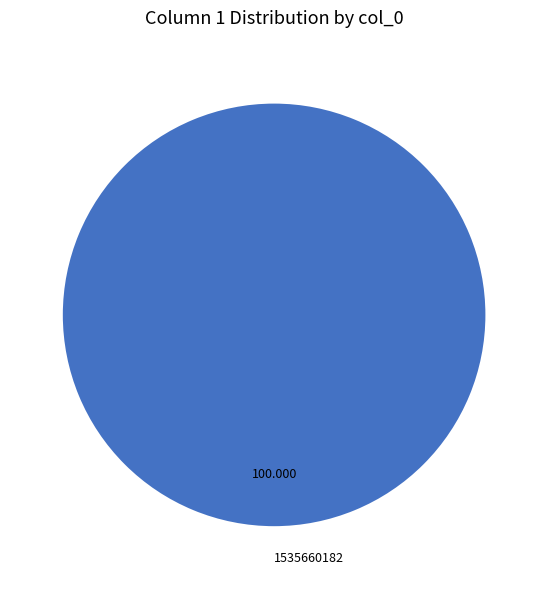

Does 1535660182 account for over 50% of the chart?

Yes